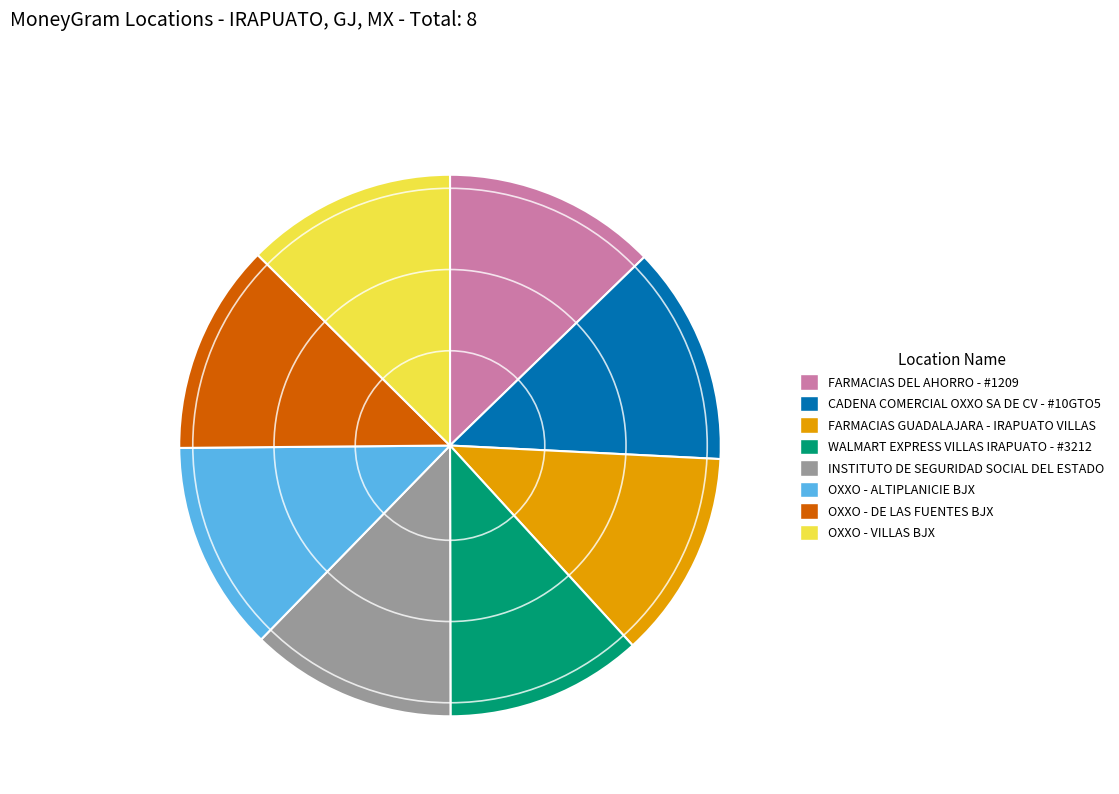

Which category has the smallest portion of the pie?

WALMART EXPRESS VILLAS IRAPUATO - #3212